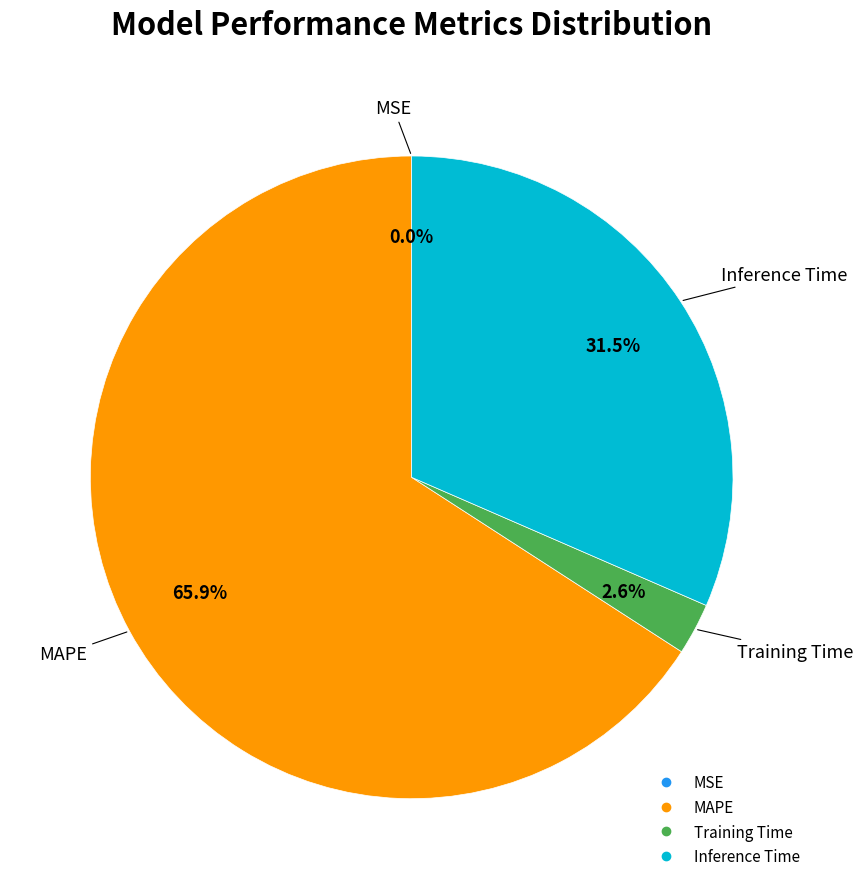

Is the sum of MAPE and Inference Time greater than half?

Yes